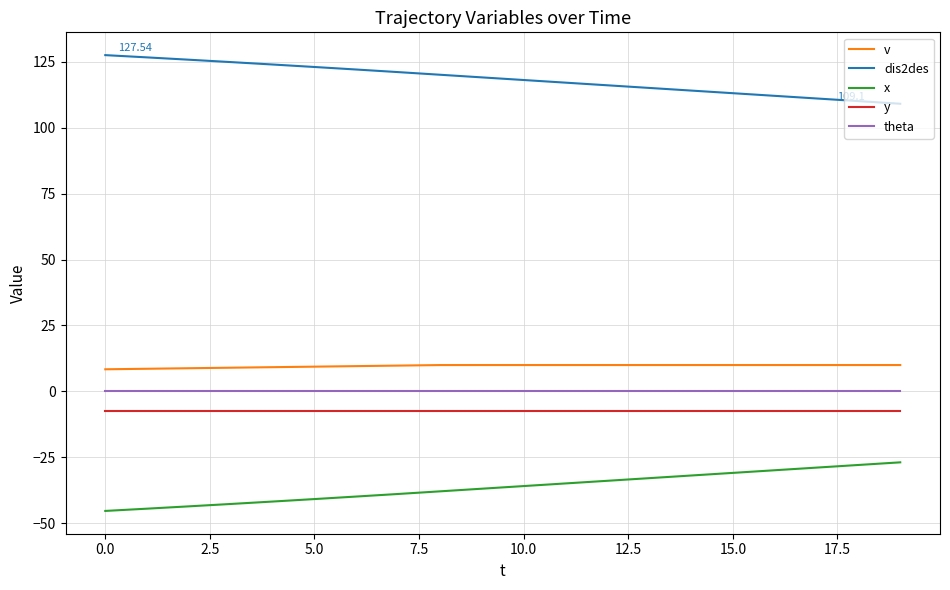

True or false: x and theta intersect in this chart.

False